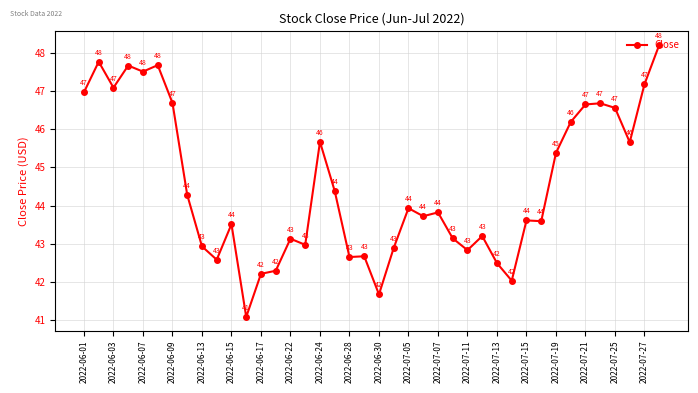

True or false: the data has more than 2 interior local peaks.

True